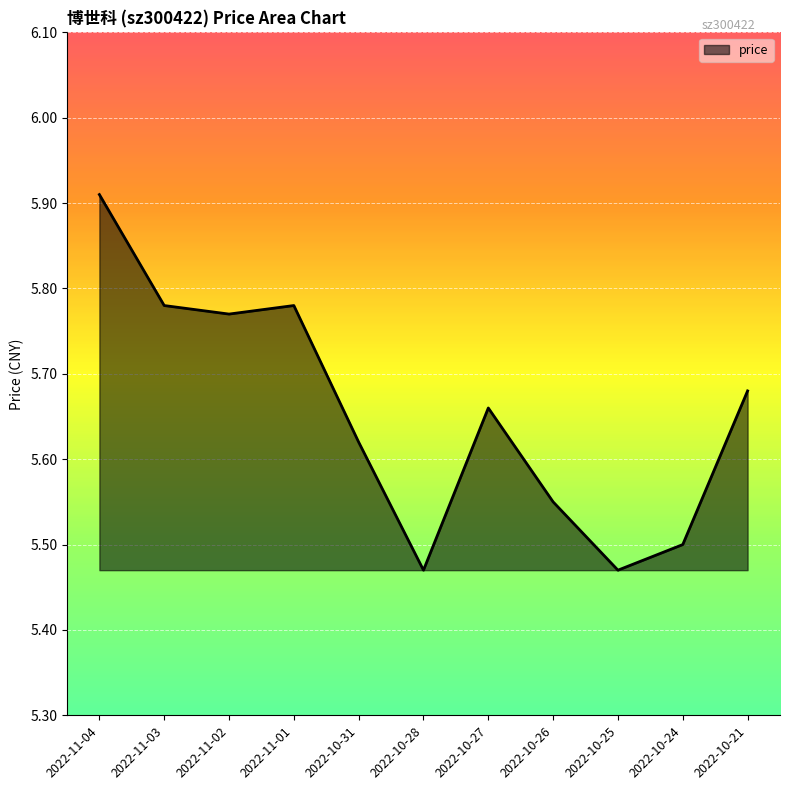

What position from the right is 2022-11-04?

11